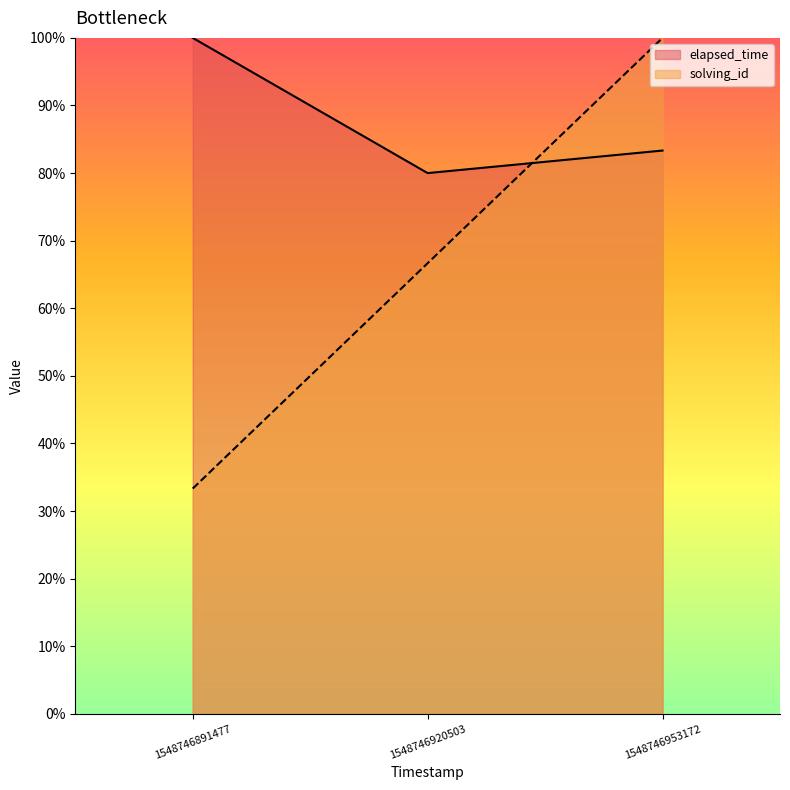

The value of elapsed_time at 1548746891477 is 100.0. True or false?

True